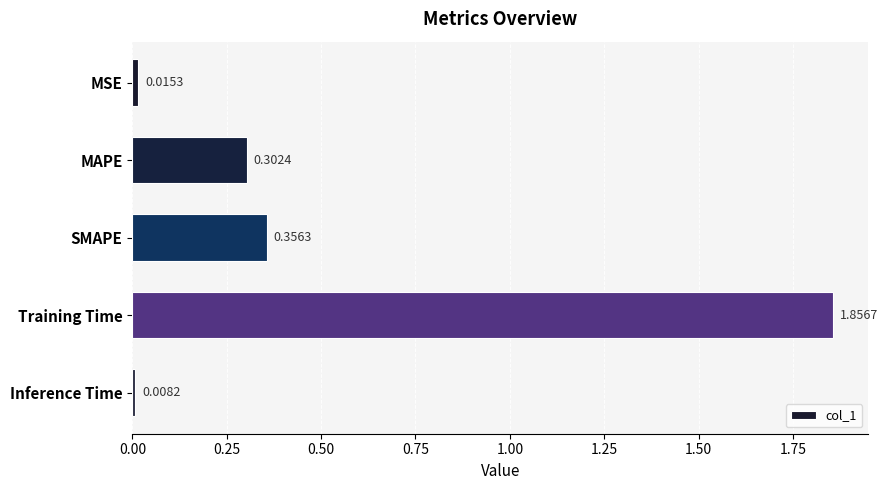

List the labels in order of value, largest first.

Training Time, SMAPE, MAPE, MSE, Inference Time